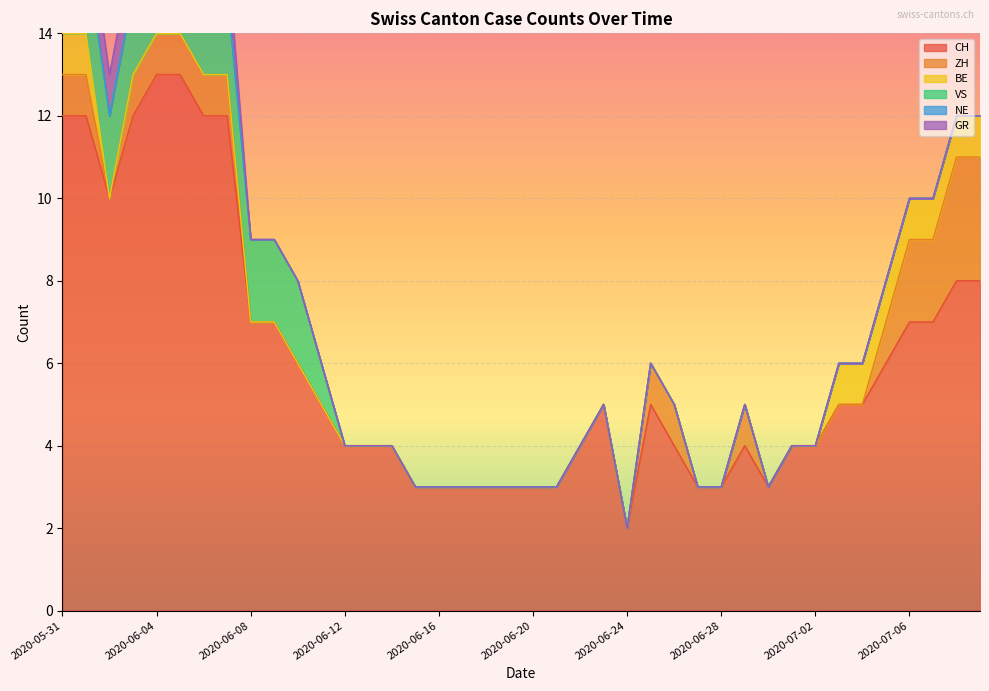

Is the value of NE at 2020-07-02 greater than the value of VS at 2020-06-25?

No